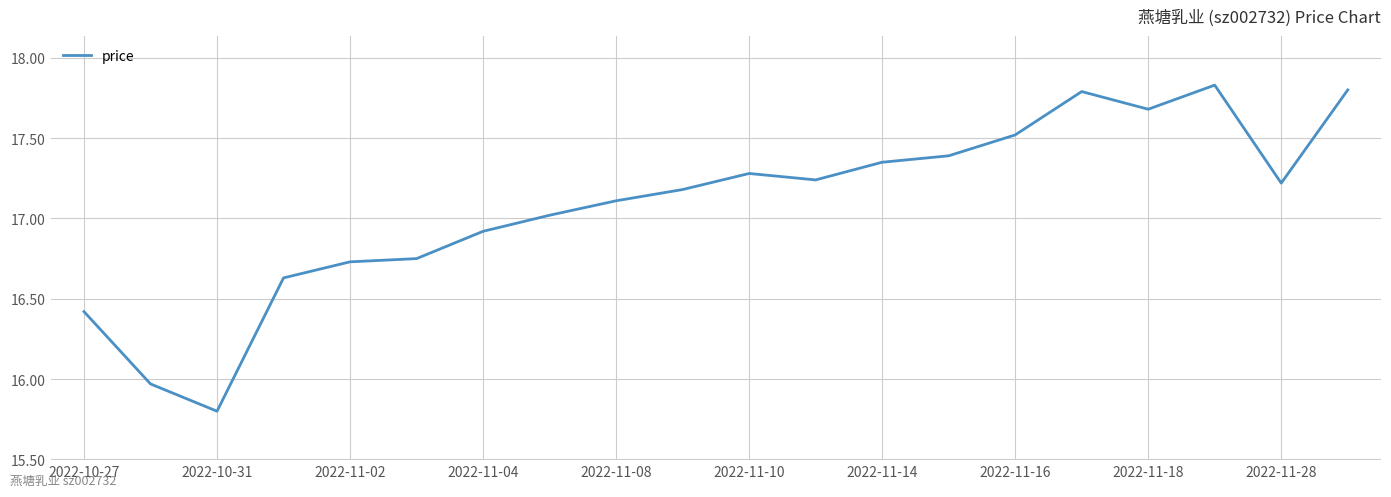

What is the minimum value shown in the chart?

15.8